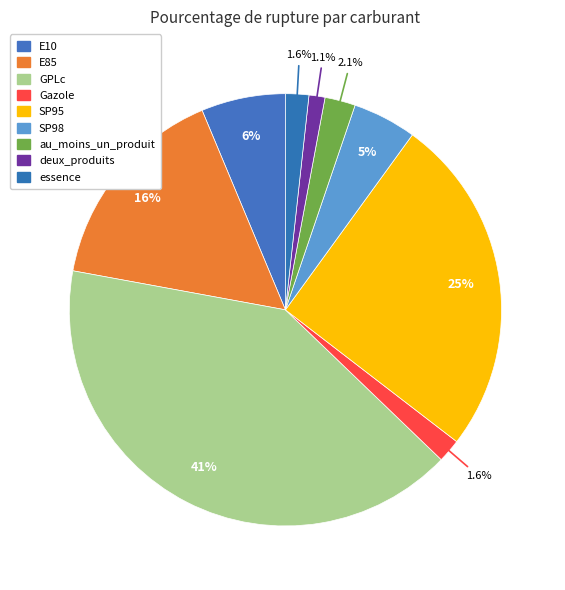

What is the smallest slice in the pie chart?

deux_produits